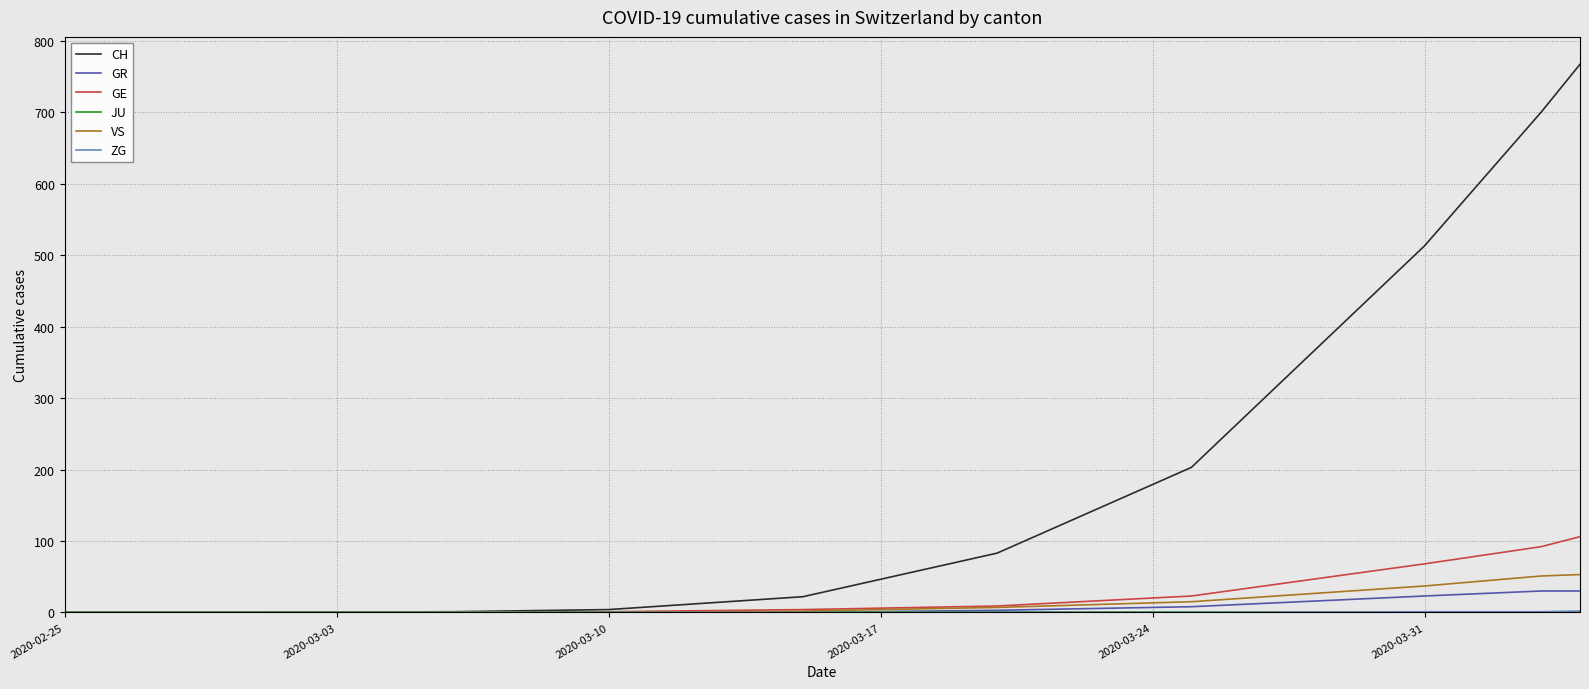

Does the chart have visible grid lines?

Yes